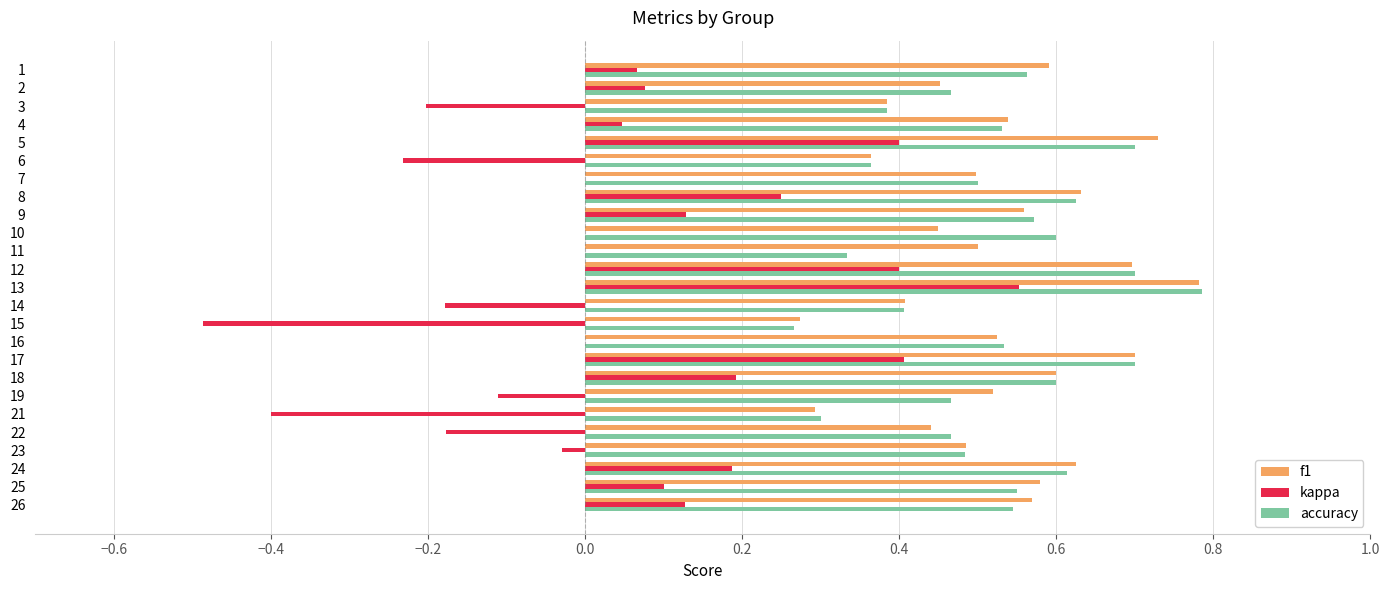

Which series changed the most between 7 and 17?

kappa